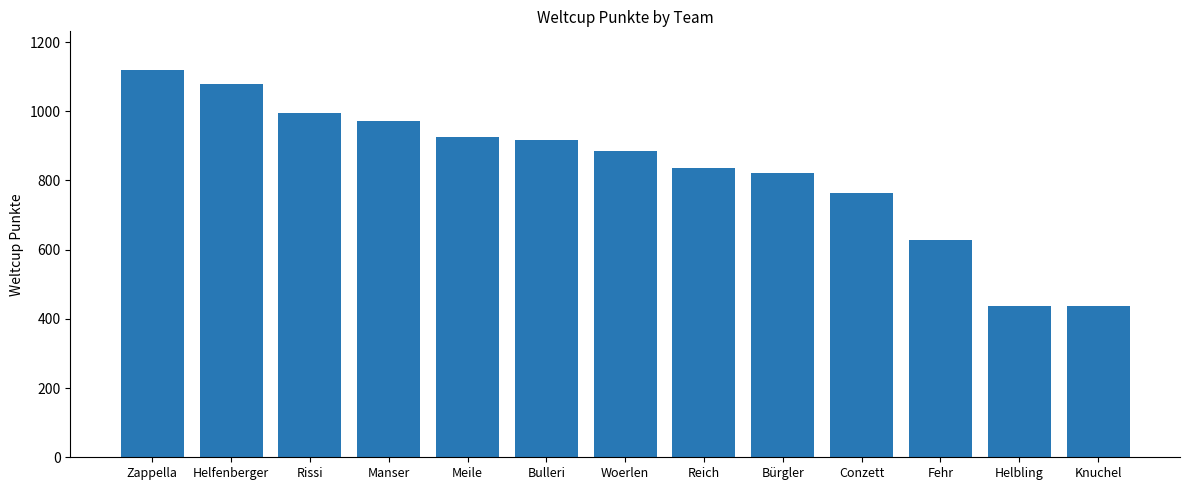

What is the label of the 12th bar from the right?

Helfenberger